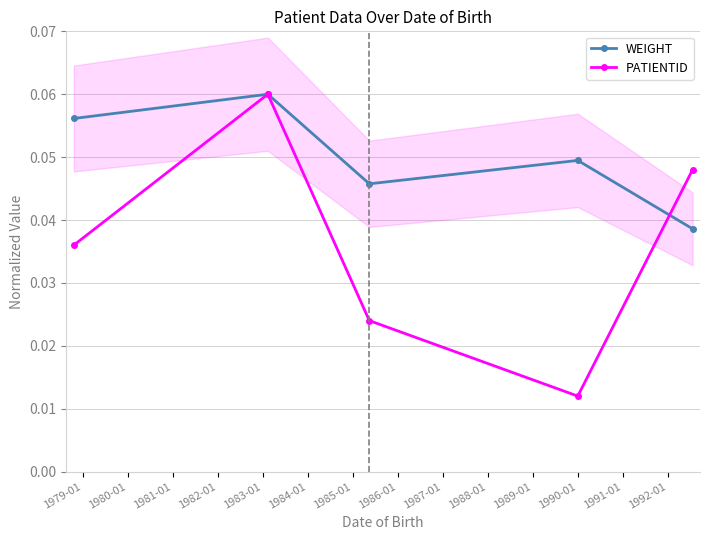

Count the PATIENTID values in the range 0 to 1.

5